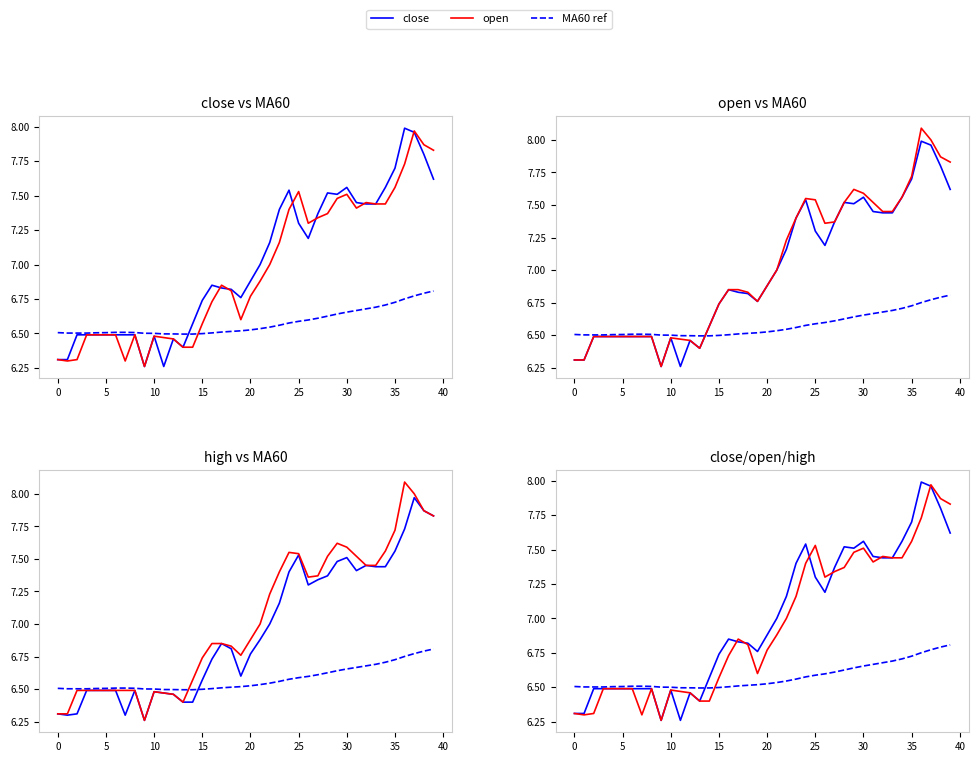

The value of MA60 at 9 is 4.3. True or false?

False